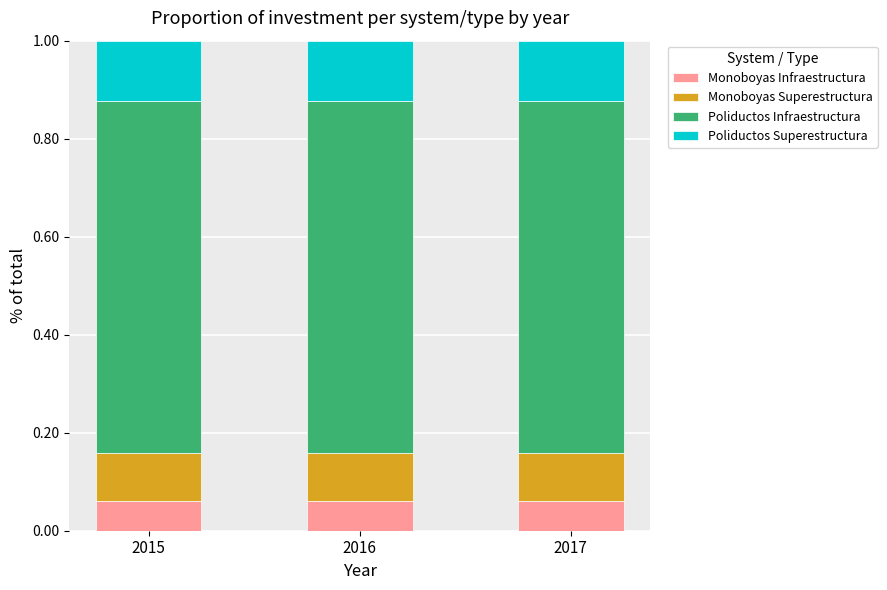

The Monoboyas Infraestructura series shows 0.1 at 2017. True or false?

True